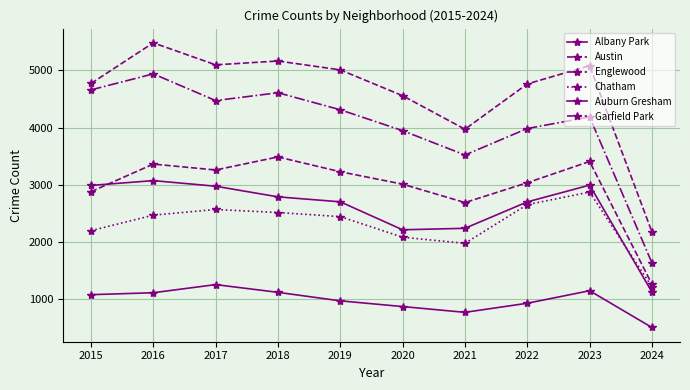

At which label is Englewood closest to 3284?

2021